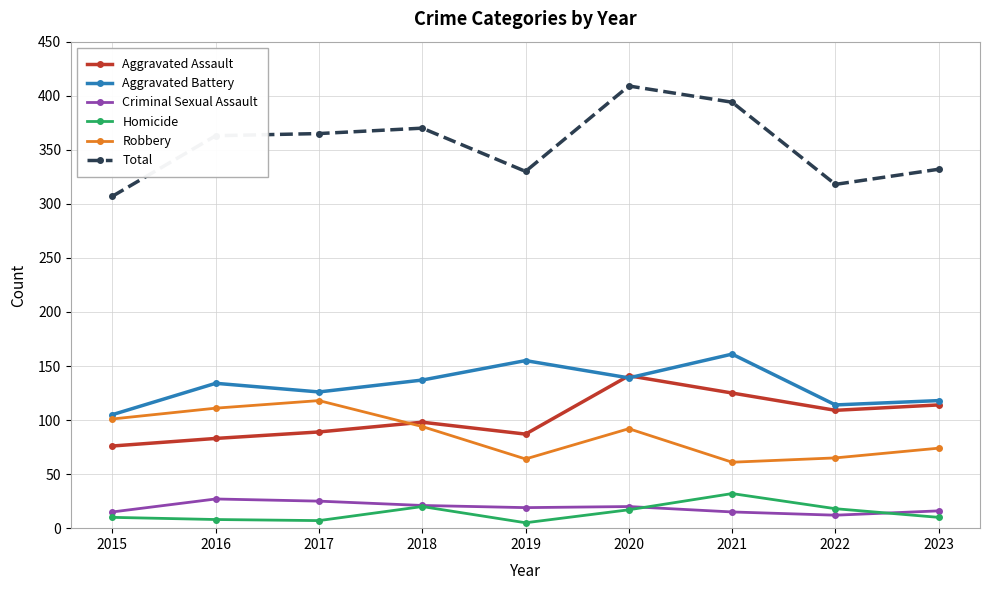

Which series has the widest spread of values?

Total